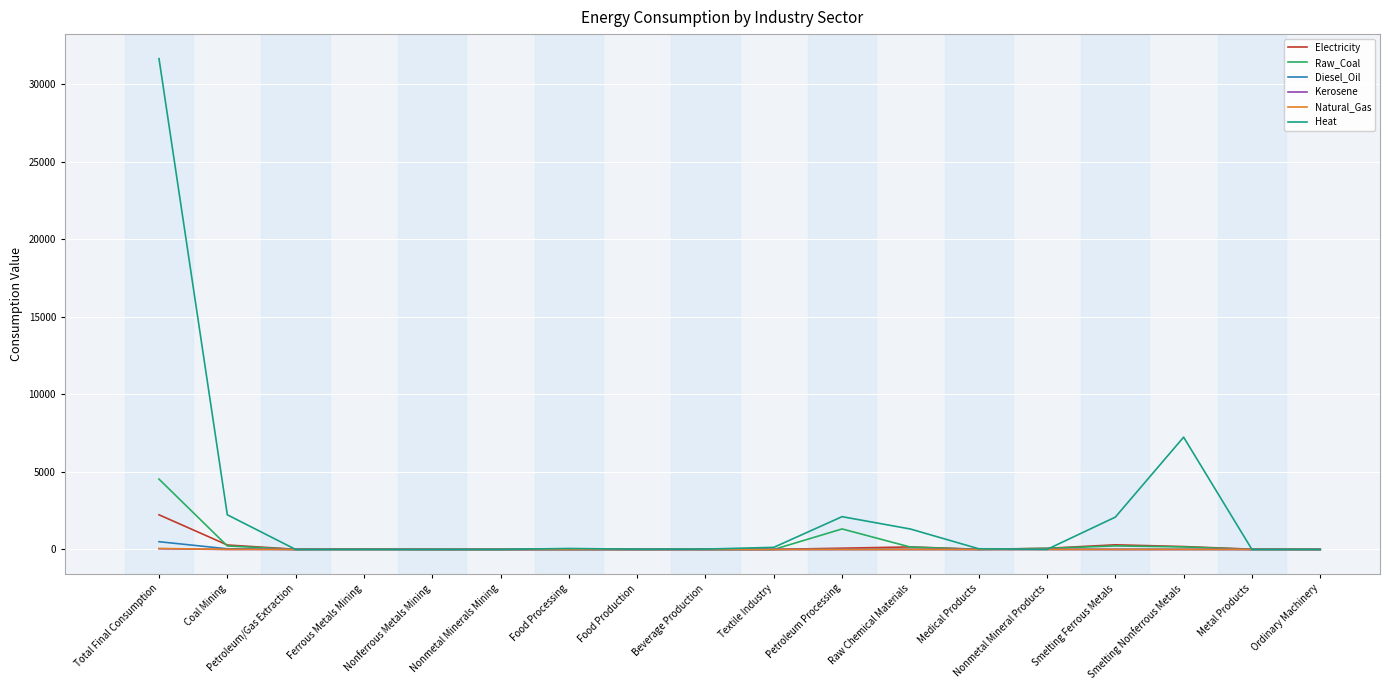

At which category does the chart reach its peak across all series?

Total Final Consumption